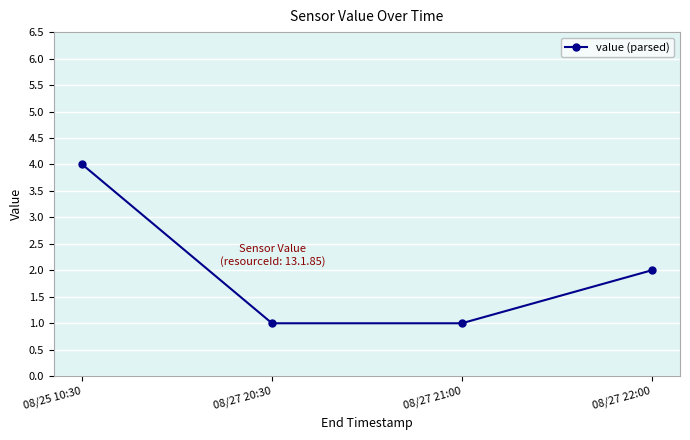

Which has a higher value, 08/27 22:00 or 08/27 20:30?

08/27 22:00